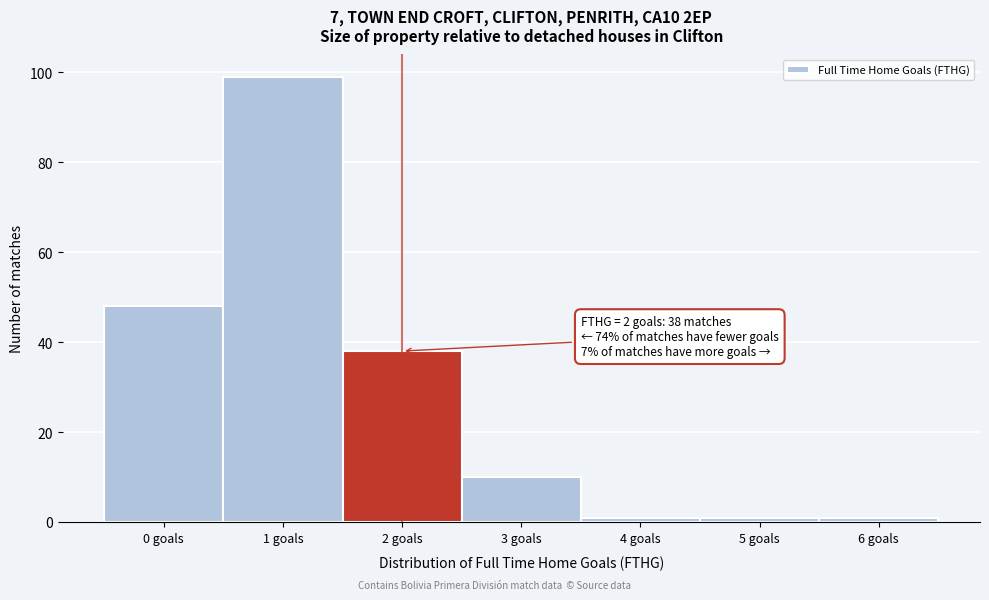

Which range on the x-axis has the tallest bar?

0.5 to 1.5